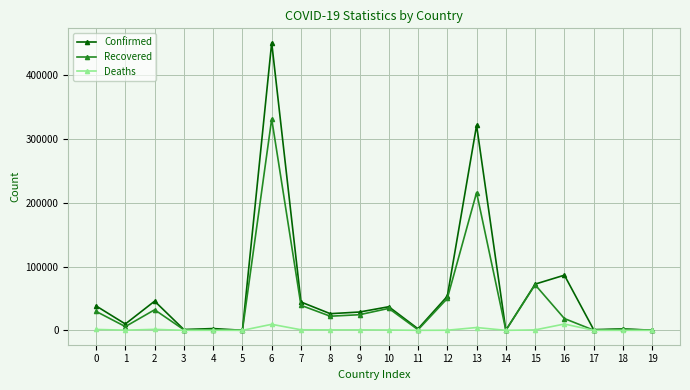

Where is Recovered nearest to the value 165856?

13